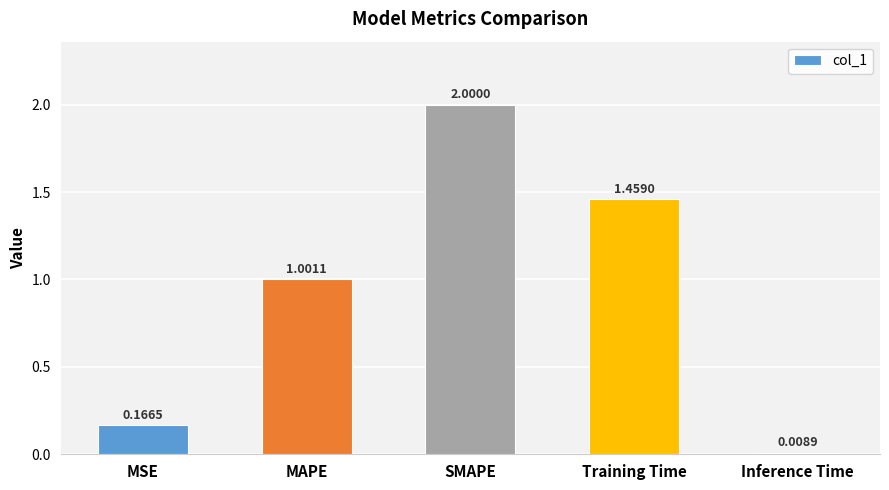

What is the label of the 2nd bar from the right?

Training Time